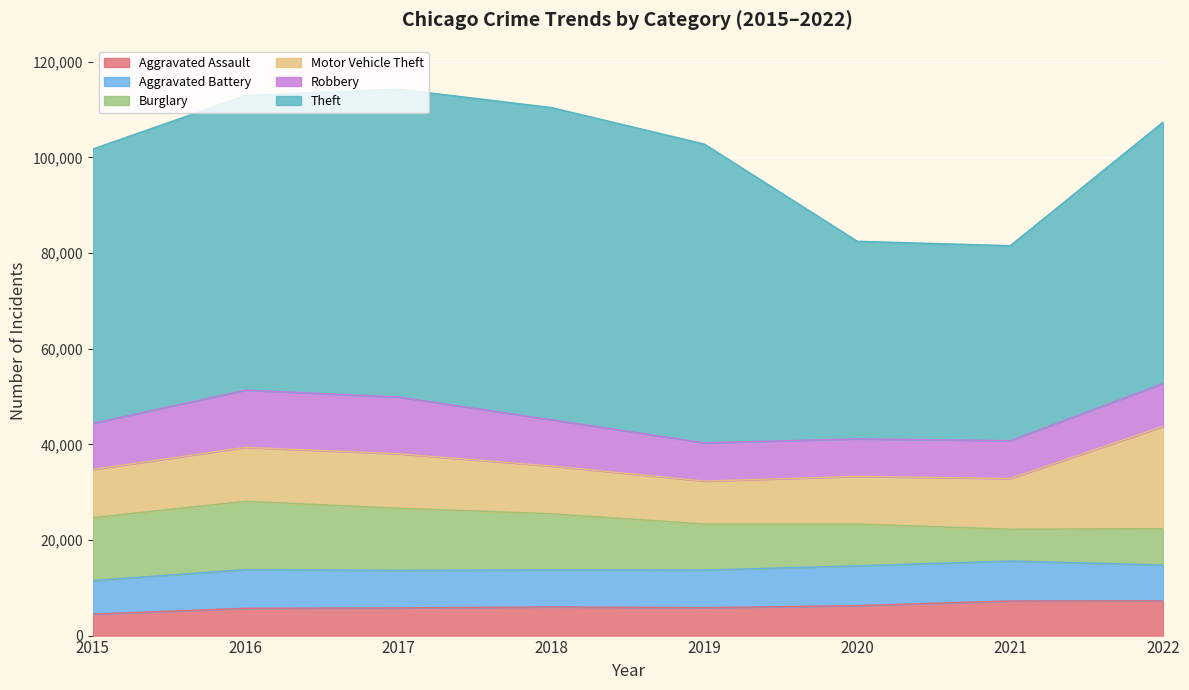

Is the value of Aggravated Battery at 2015 greater than the value of Motor Vehicle Theft at 2022?

No